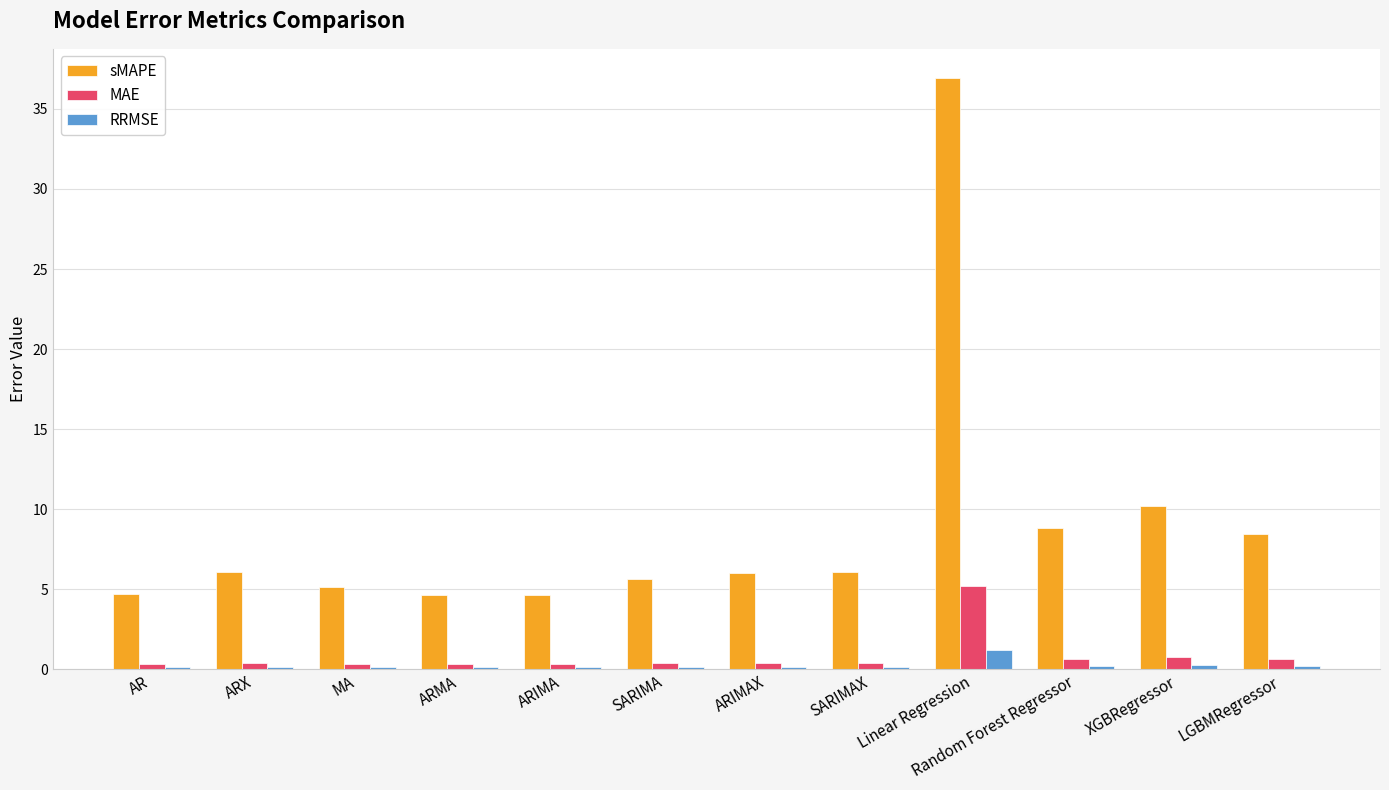

What are all the series names shown in the legend?

sMAPE, MAE, RRMSE